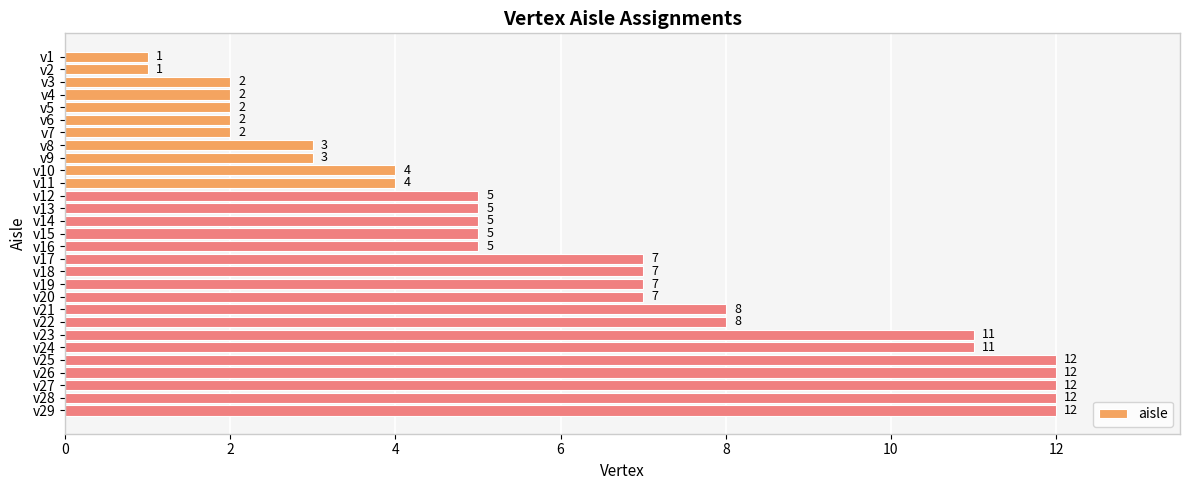

Reading top to bottom, what are all the values shown in this chart?

v1=1	v2=1	v3=2	v4=2	v5=2	v6=2	v7=2	v8=3	v9=3	v10=4	v11=4	v12=5	v13=5	v14=5	v15=5	v16=5	v17=7	v18=7	v19=7	v20=7	v21=8	v22=8	v23=11	v24=11	v25=12	v26=12	v27=12	v28=12	v29=12